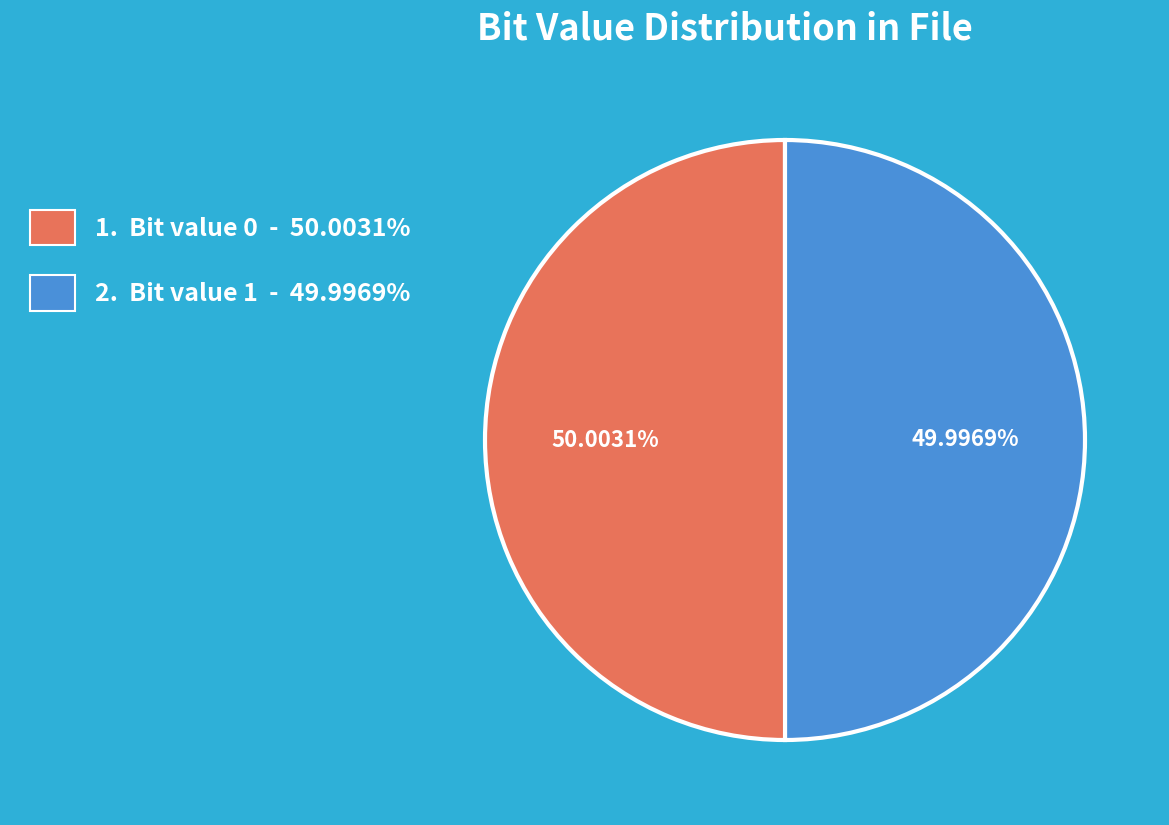

Is there any slice that represents more than half of the pie?

Yes